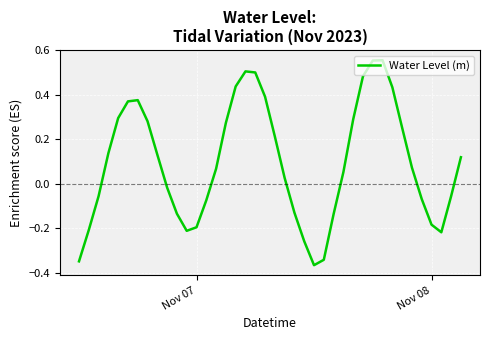

How many interior local peaks (higher than both neighbors) does the data have?

3